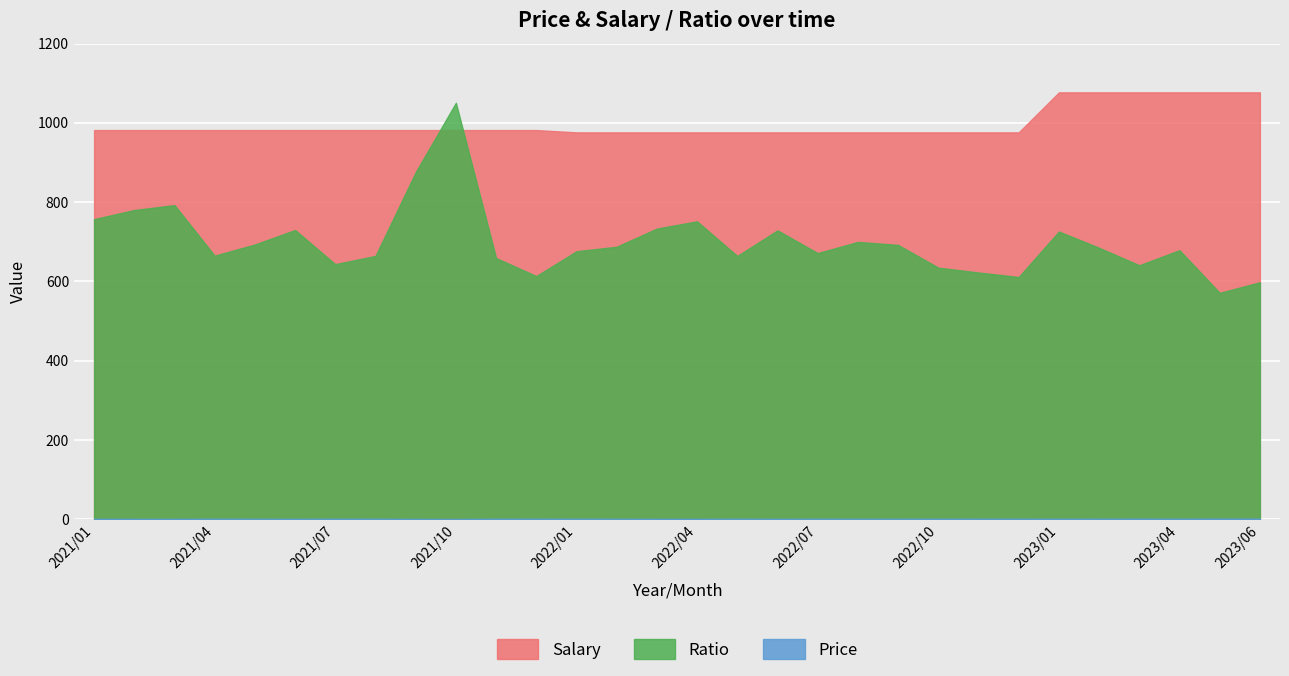

At which category does Ratio reach its first local valley?

2021/04